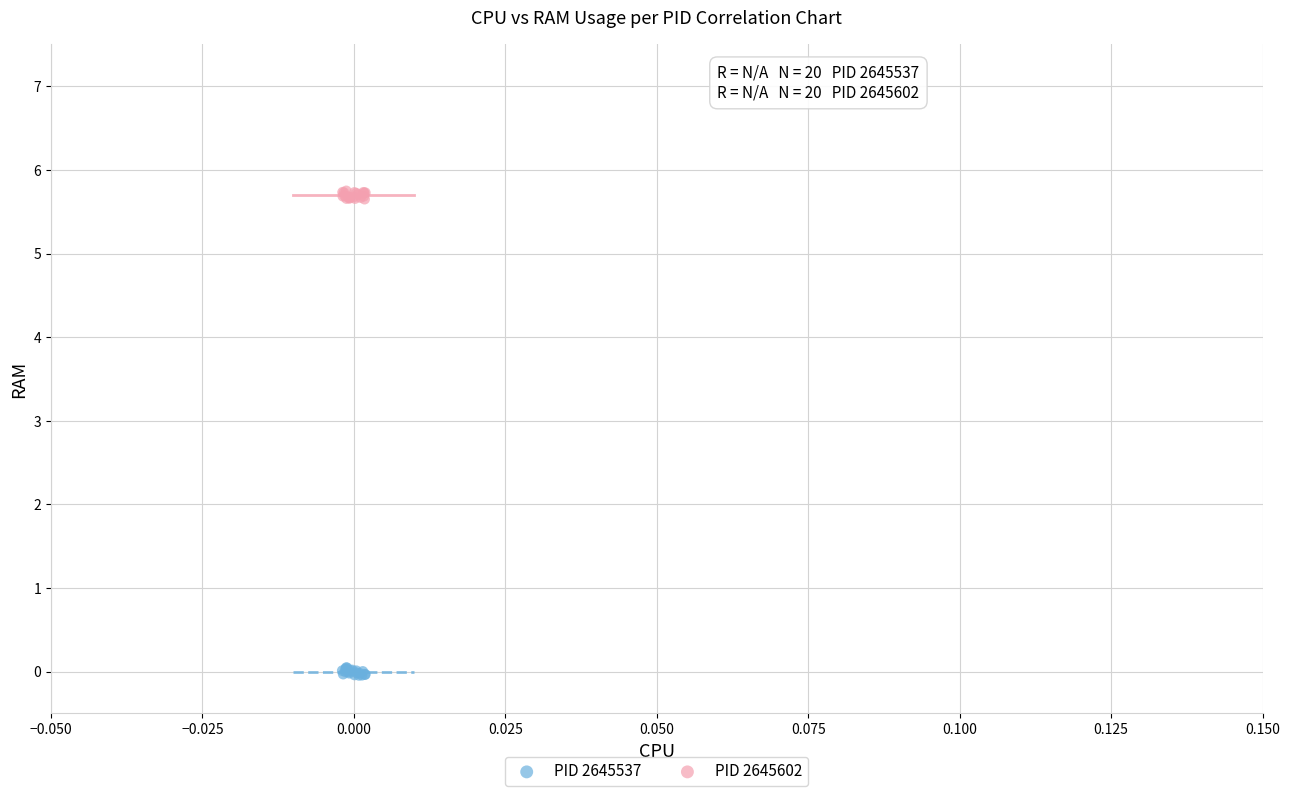

Which series reaches the minimum Y coordinate?

PID 2645537